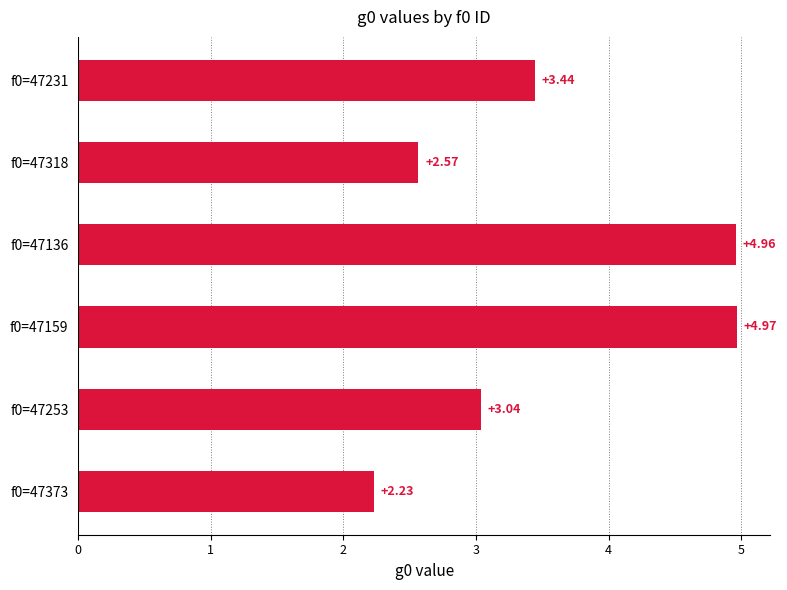

At which category does the chart reach its peak across all series?

f0=47159